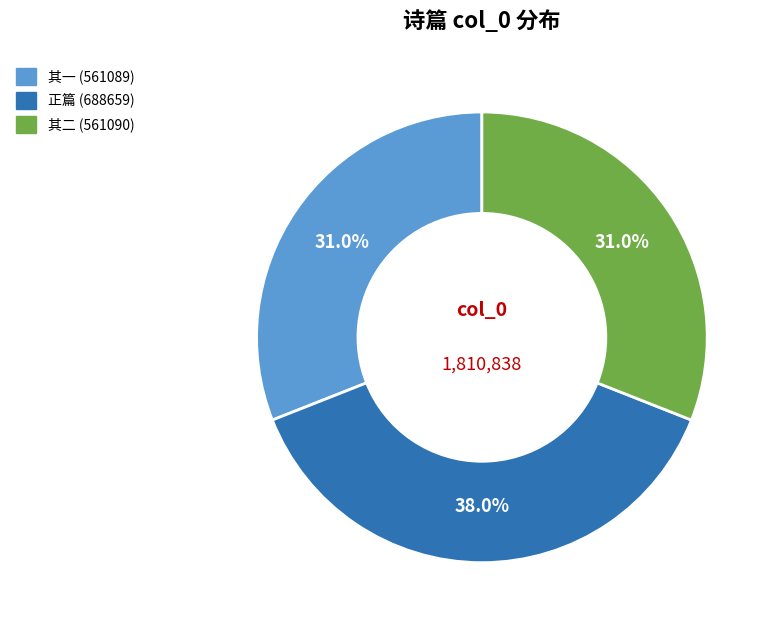

Does any single category account for the majority?

No